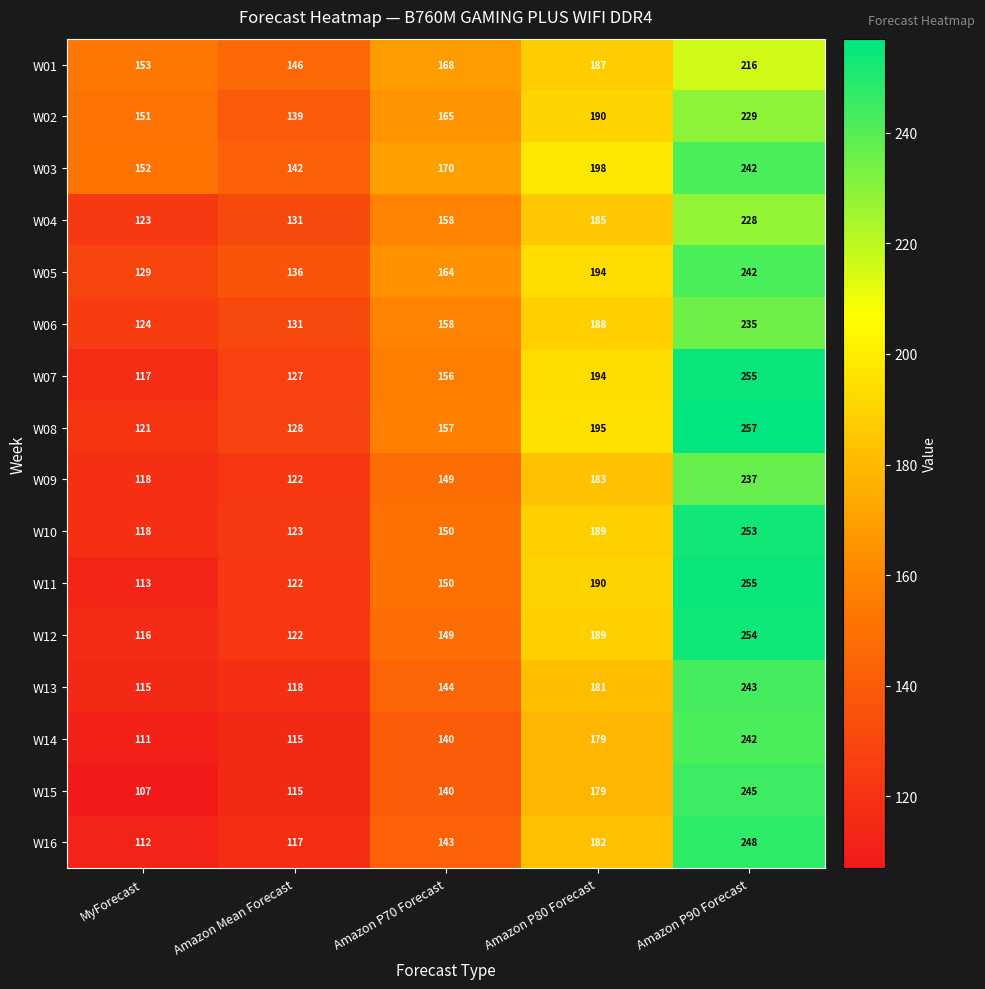

What is the total value across all series at MyForecast?

1980